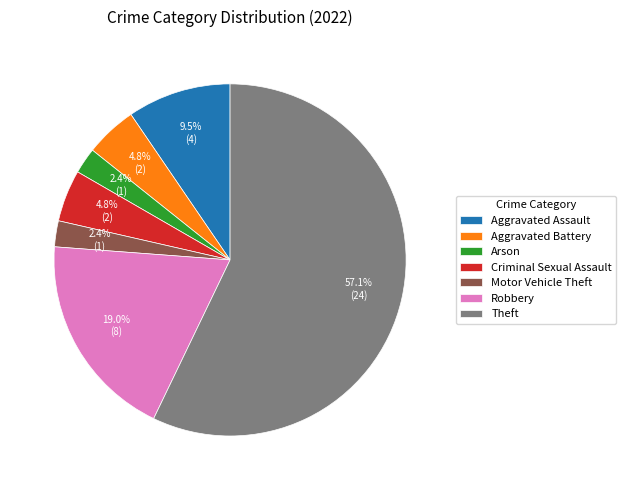

Which category has the biggest portion of the pie?

Theft